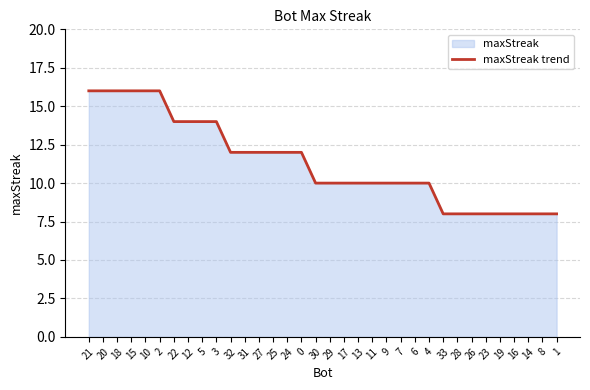

Which label corresponds to the smallest value in the chart?

33